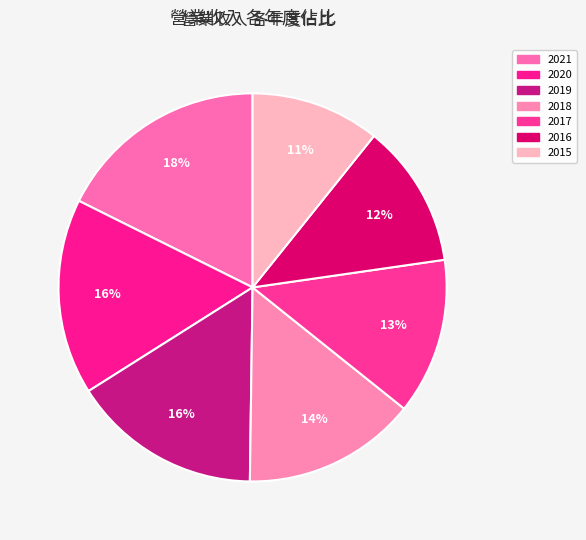

How many slices are in this pie chart?

7